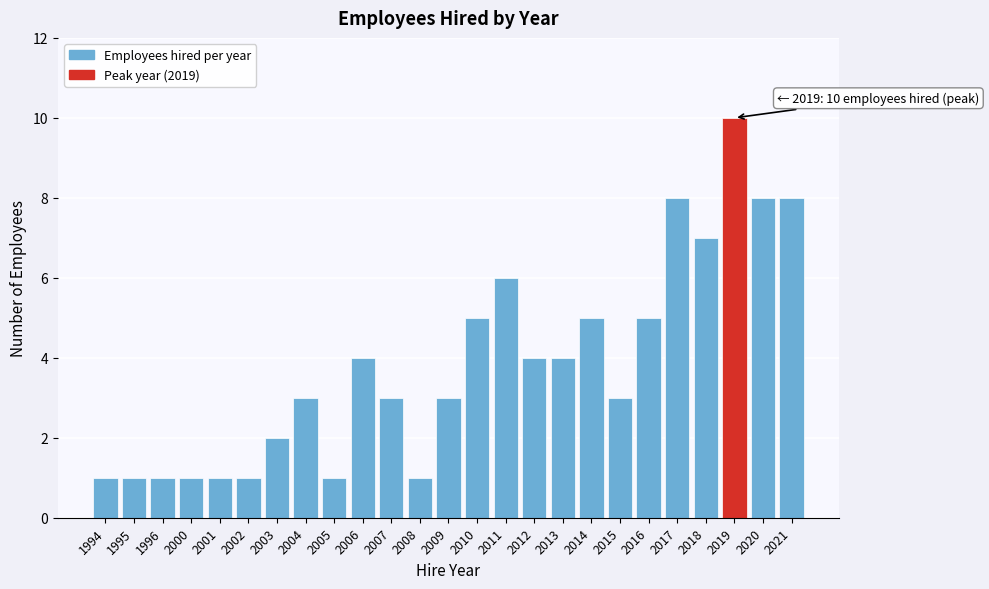

Reading left to right, list all the values displayed in this chart.

1994=1	1995=1	1996=1	2000=1	2001=1	2002=1	2003=2	2004=3	2005=1	2006=4	2007=3	2008=1	2009=3	2010=5	2011=6	2012=4	2013=4	2014=5	2015=3	2016=5	2017=8	2018=7	2019=10	2020=8	2021=8